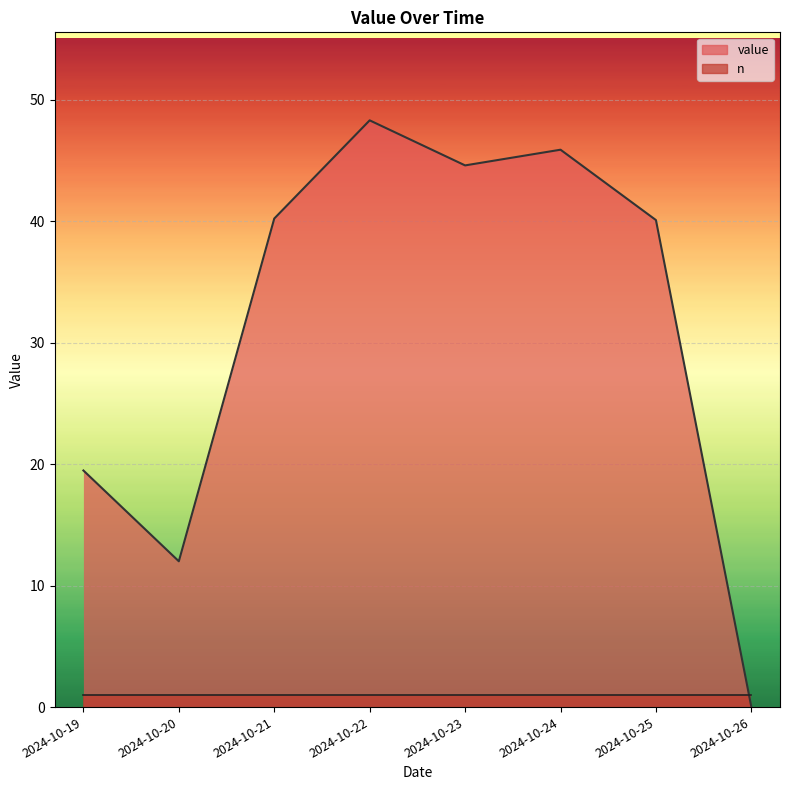

Which category has the lowest value across all series?

2024-10-26